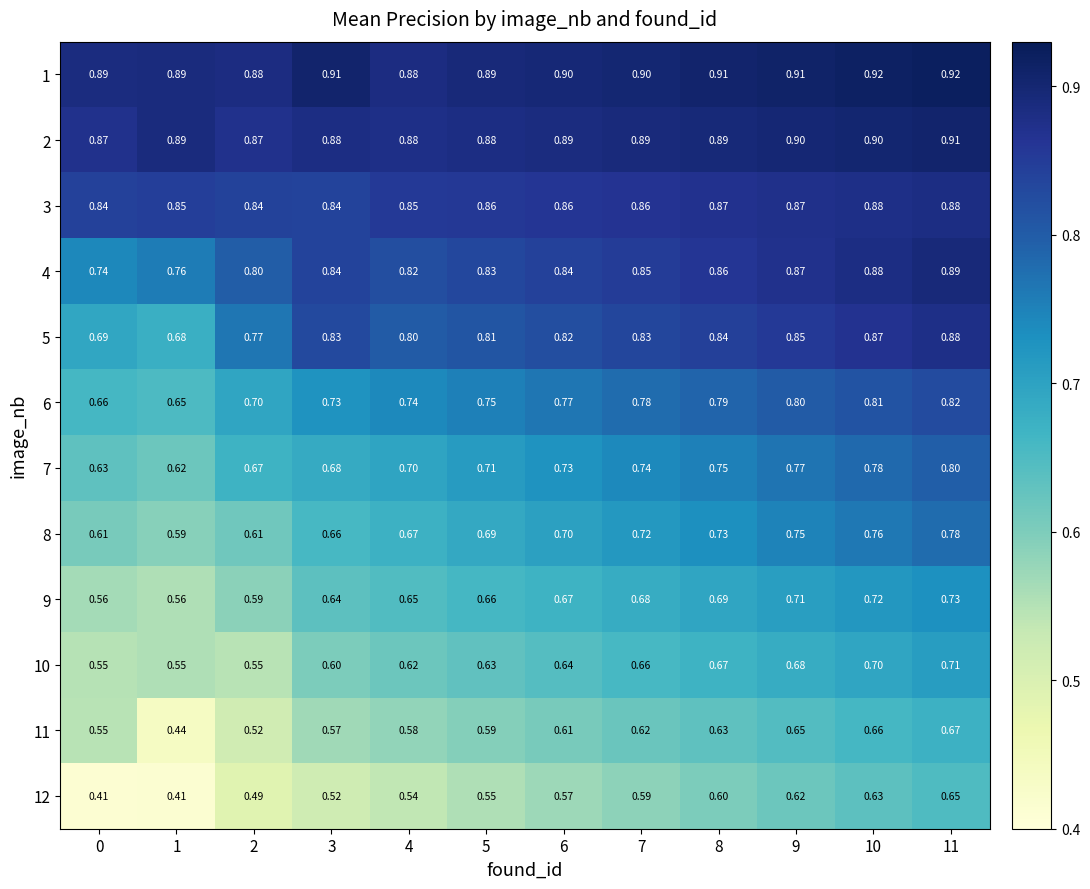

Is the value of 7 at 5 greater than the value of 11 at 2?

Yes